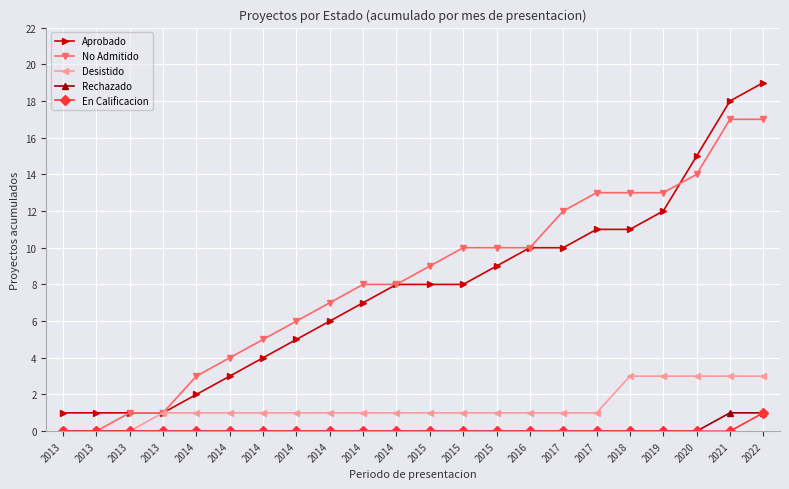

At which label does Aprobado reach its peak?

2022